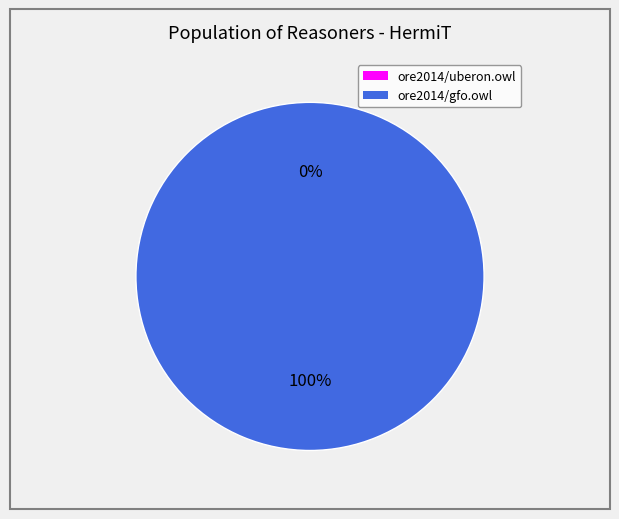

What is the change in value from ore2014/uberon.owl to ore2014/gfo.owl?

+344